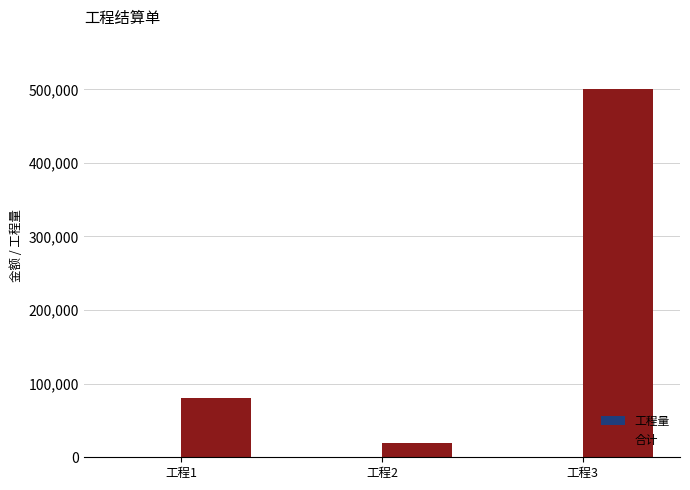

Which series has the largest range (max minus min)?

合计